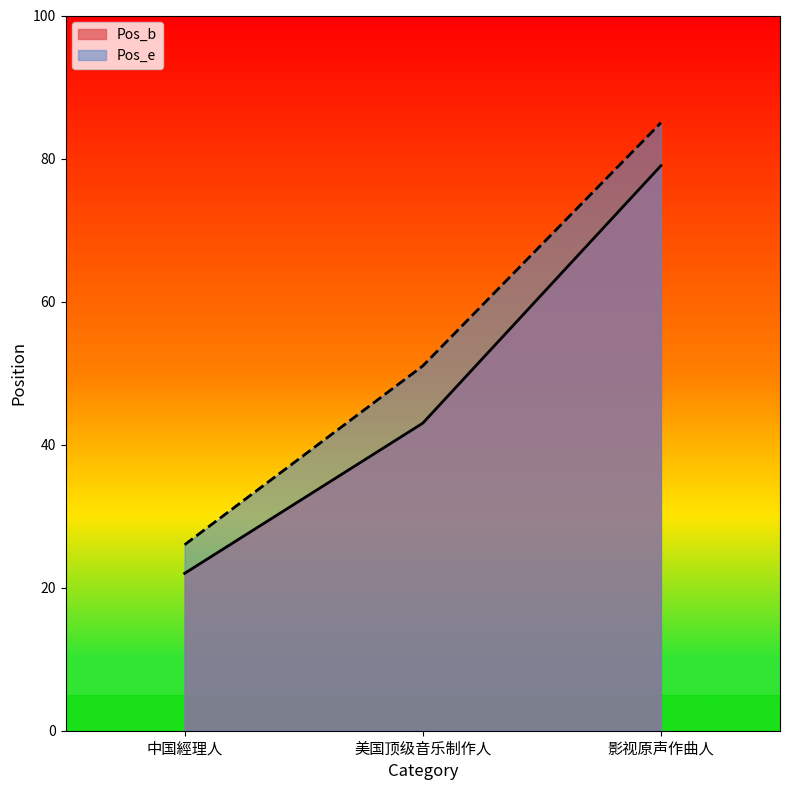

Rank the series by their average value, from lowest to highest.

Pos_b, Pos_e